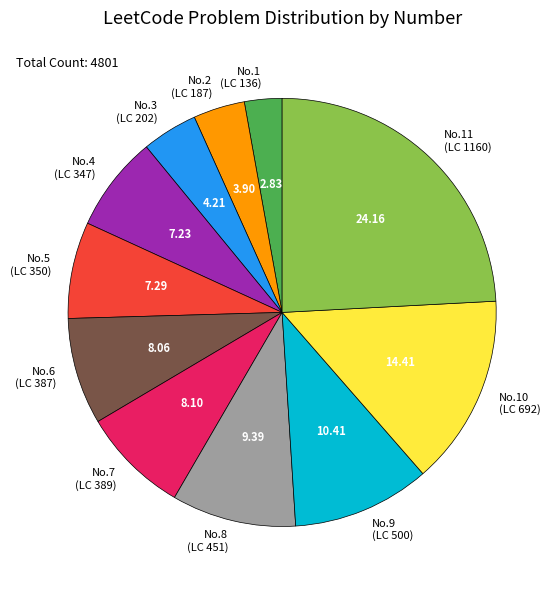

Does any single category account for the majority?

No